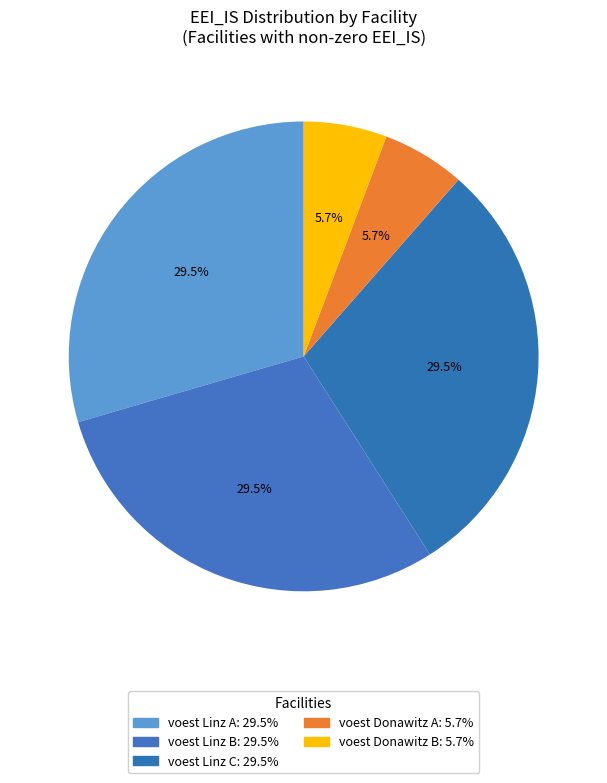

Count the number of slices in the pie.

5